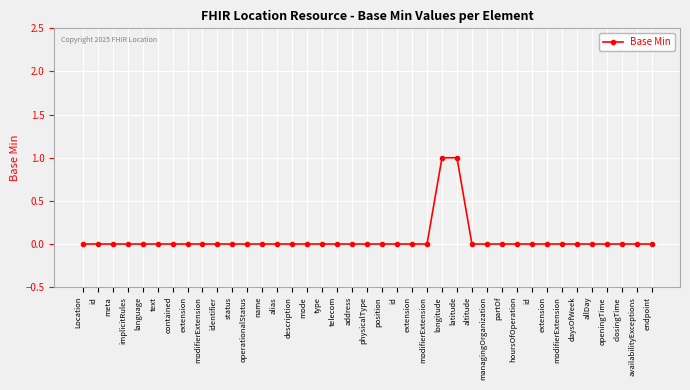

Rank the categories by value from lowest to highest.

Location, id, meta, implicitRules, language, text, contained, extension, modifierExtension, identifier, status, operationalStatus, name, alias, description, mode, type, telecom, address, physicalType, position, id, extension, modifierExtension, altitude, managingOrganization, partOf, hoursOfOperation, id, extension, modifierExtension, daysOfWeek, allDay, openingTime, closingTime, availabilityExceptions, endpoint, longitude, latitude